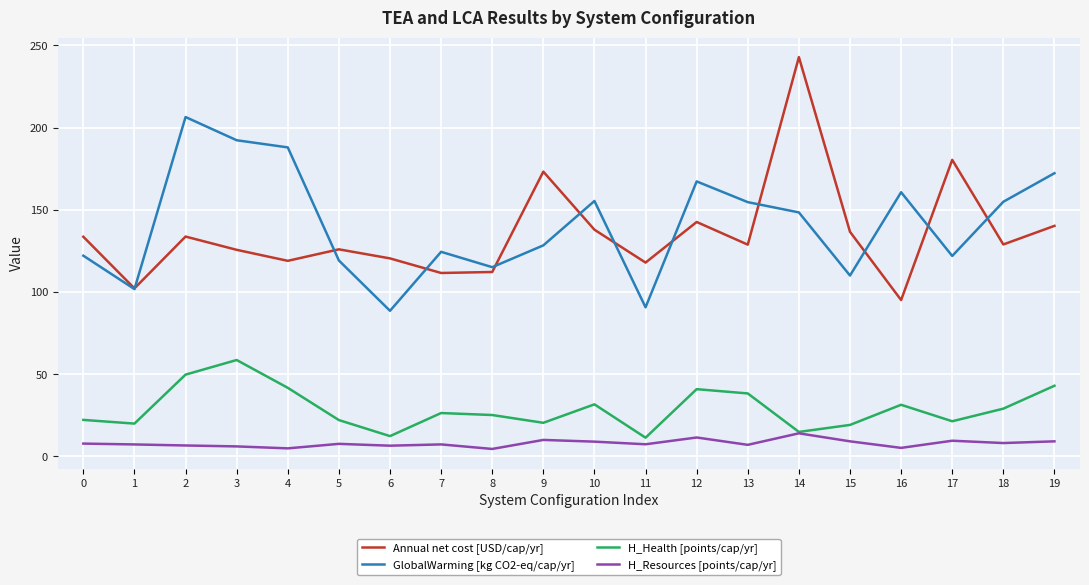

The H_Resources [points/cap/yr] series shows 7.0 at 13. True or false?

True